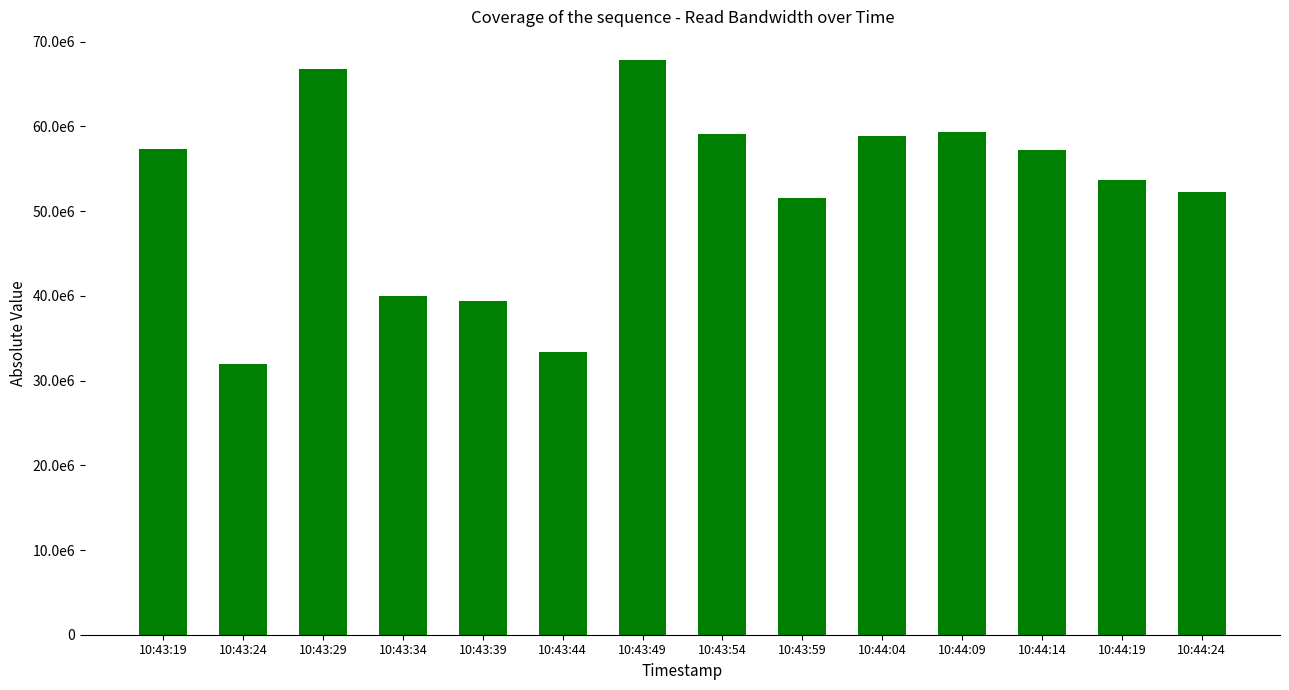

List the labels in order of value, largest first.

10:43:49, 10:43:29, 10:44:09, 10:43:54, 10:44:04, 10:43:19, 10:44:14, 10:44:19, 10:44:24, 10:43:59, 10:43:34, 10:43:39, 10:43:44, 10:43:24